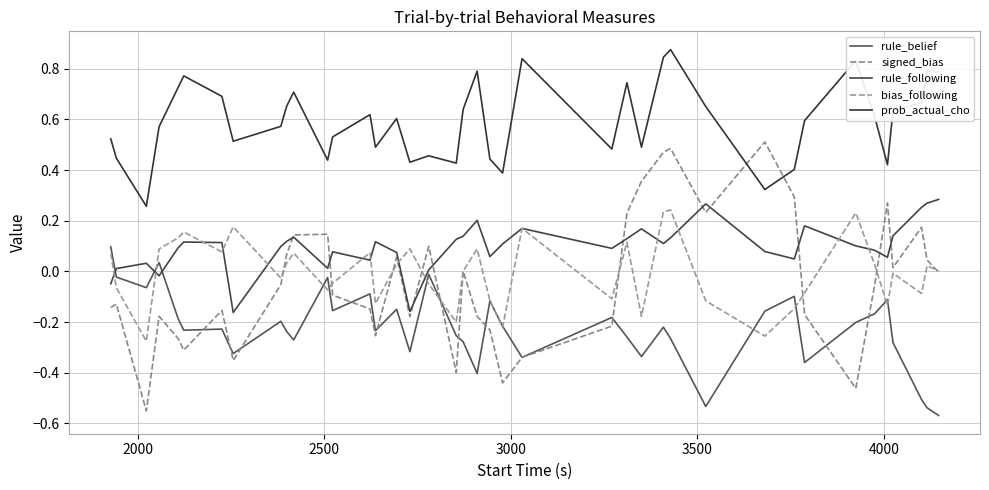

How many lines are shown in the chart?

5